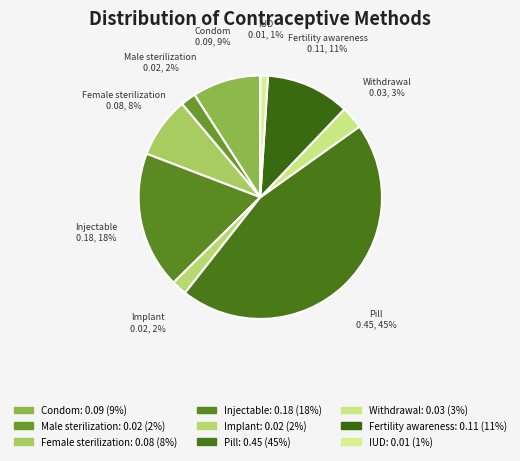

Is there any slice that represents more than half of the pie?

No